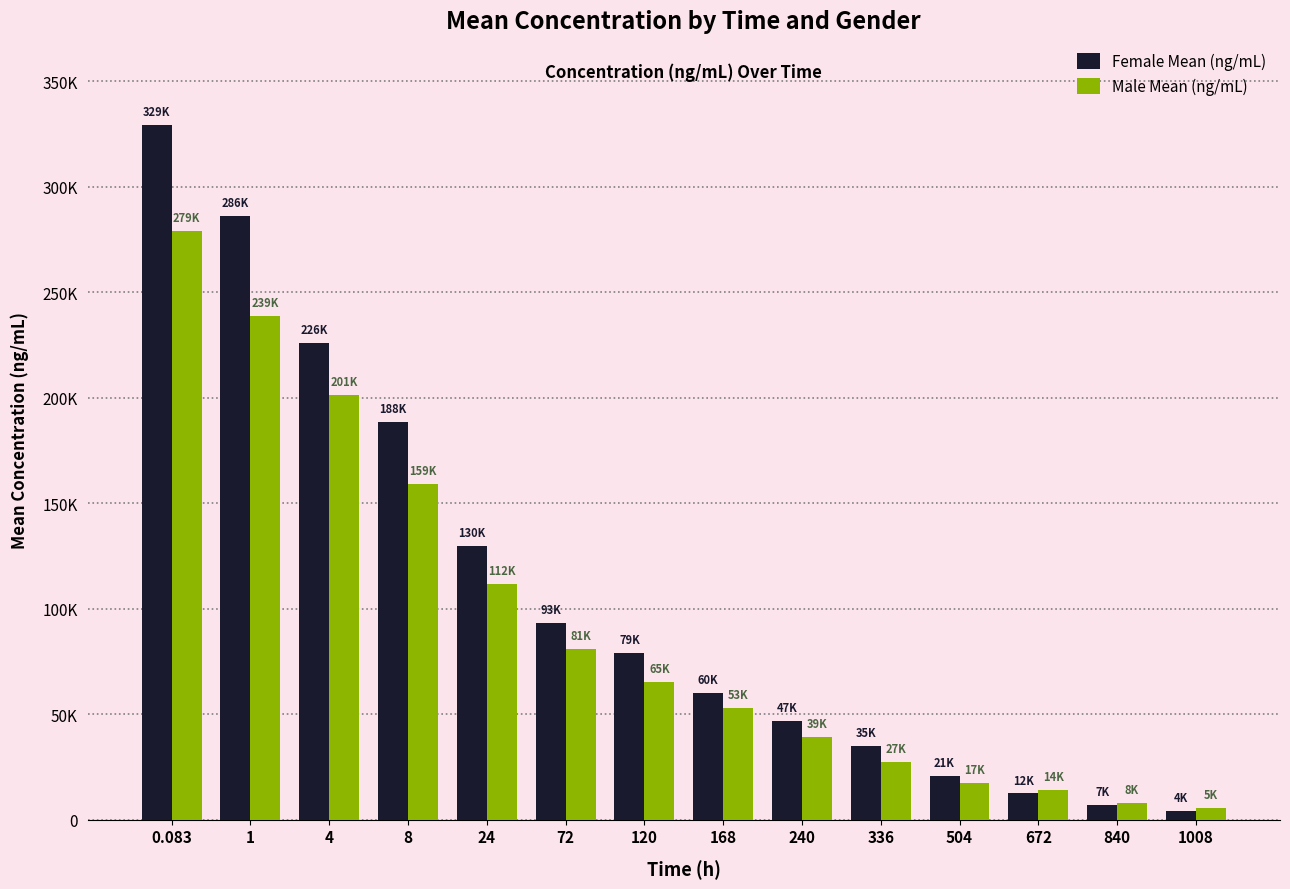

Reading left to right, list all the values displayed in this chart.

Female Mean (ng/mL): 0.083=329374.1	1=285944.5	4=225845.9	8=188338.7	24=129902.6	72=93370.3	120=78886.6	168=60172.6	240=46594.3	336=35075.9	504=20654.6	672=12374.3	840=6987.0	1008=4274.8
Male Mean (ng/mL): 0.083=279031.5	1=238800.7	4=201329.7	8=159139.8	24=111617.9	72=80679.8	120=65006.8	168=52743.7	240=39305.3	336=27200.5	504=17356.2	672=13988.5	840=7661.3	1008=5487.9